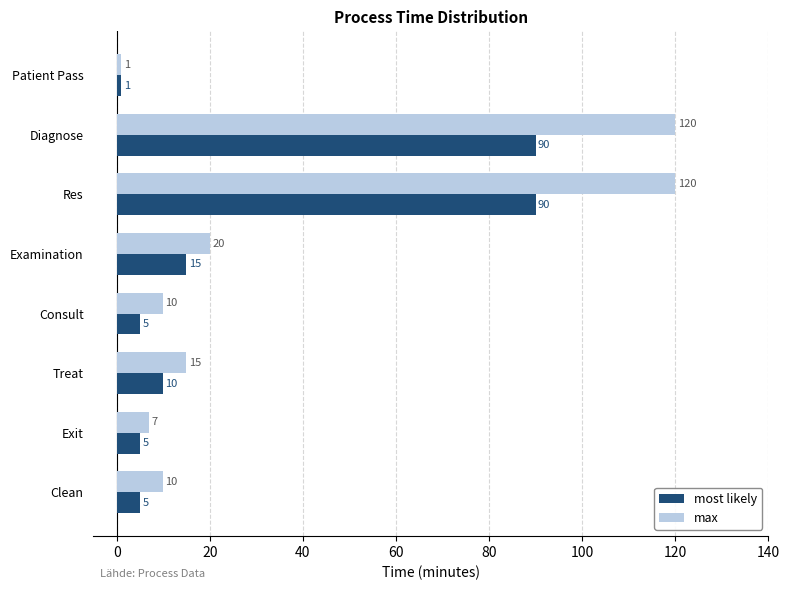

What is the difference between the max values at Diagnose and Examination?

100